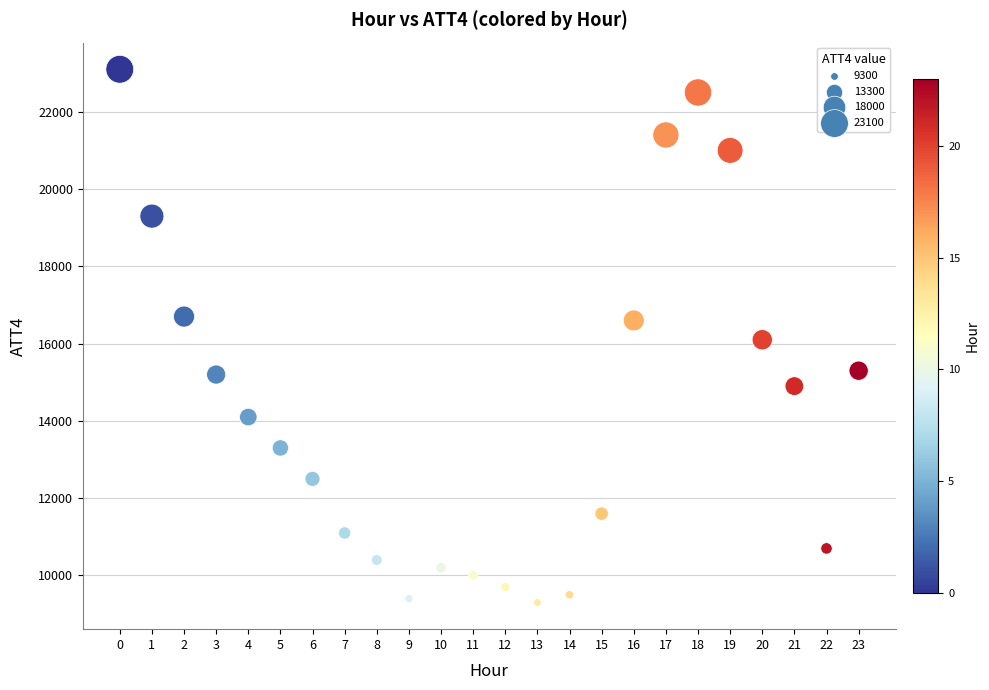

What is the range of Y values (max minus min)?

13800